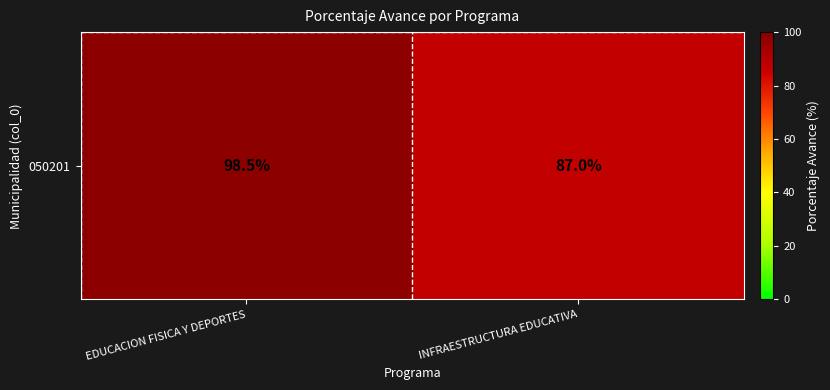

List the labels in order of value, largest first.

EDUCACION FISICA Y DEPORTES, INFRAESTRUCTURA EDUCATIVA